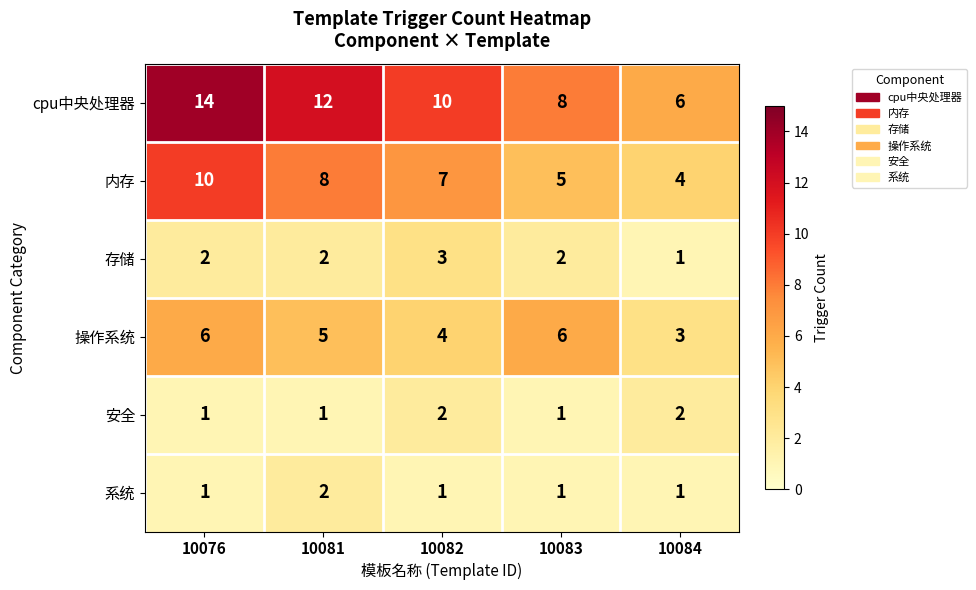

Reading left to right, transcribe all the data shown in this chart.

cpu中央处理器: 14	12	10	8	6
内存: 10	8	7	5	4
存储: 2	2	3	2	1
操作系统: 6	5	4	6	3
安全: 1	1	2	1	2
系统: 1	2	1	1	1